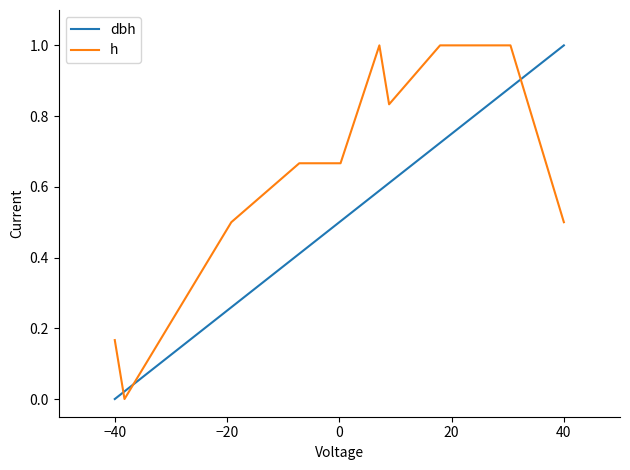

What is the difference between the maximum and minimum values in the dbh series?

1.0